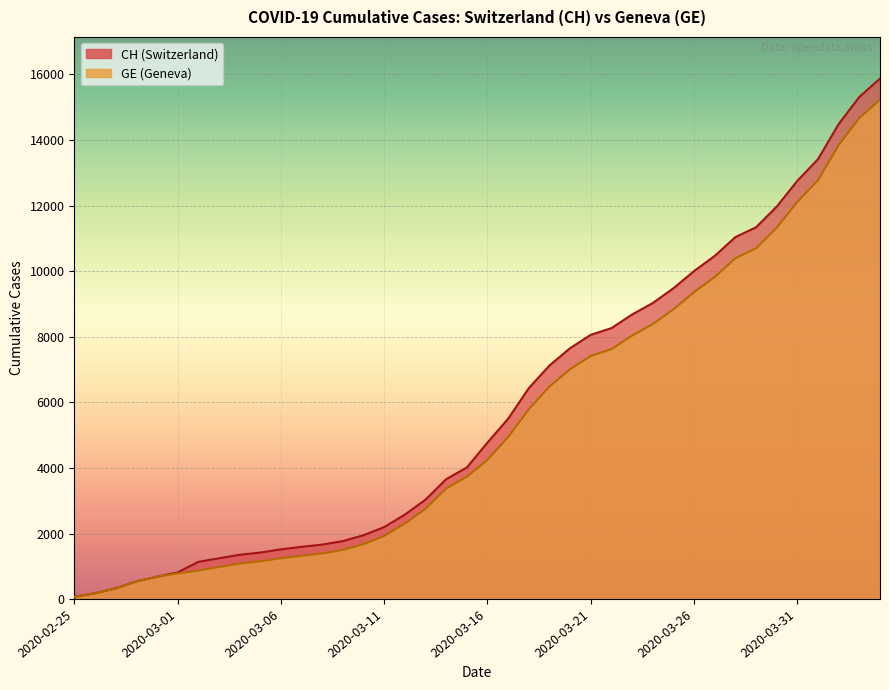

Rank the series by their maximum value, from highest to lowest.

CH, GE